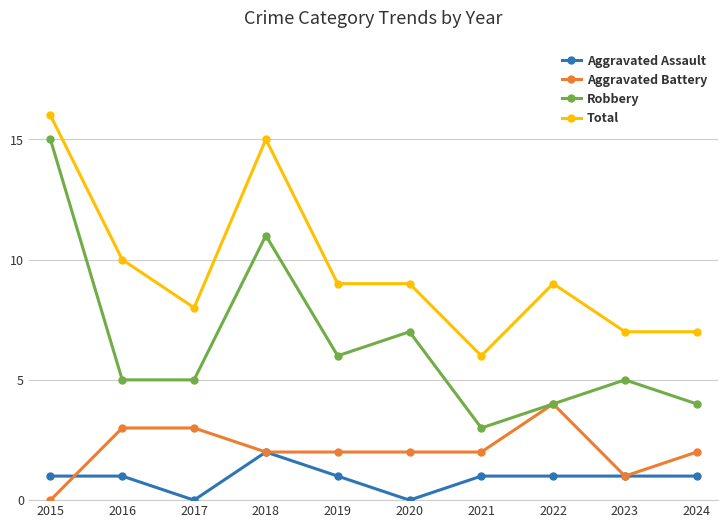

Reading right to left, transcribe all the data shown in this chart.

Aggravated Assault: 2024=1	2023=1	2022=1	2021=1	2020=0	2019=1	2018=2	2017=0	2016=1	2015=1
Aggravated Battery: 2024=2	2023=1	2022=4	2021=2	2020=2	2019=2	2018=2	2017=3	2016=3	2015=0
Robbery: 2024=4	2023=5	2022=4	2021=3	2020=7	2019=6	2018=11	2017=5	2016=5	2015=15
Total: 2024=7	2023=7	2022=9	2021=6	2020=9	2019=9	2018=15	2017=8	2016=10	2015=16